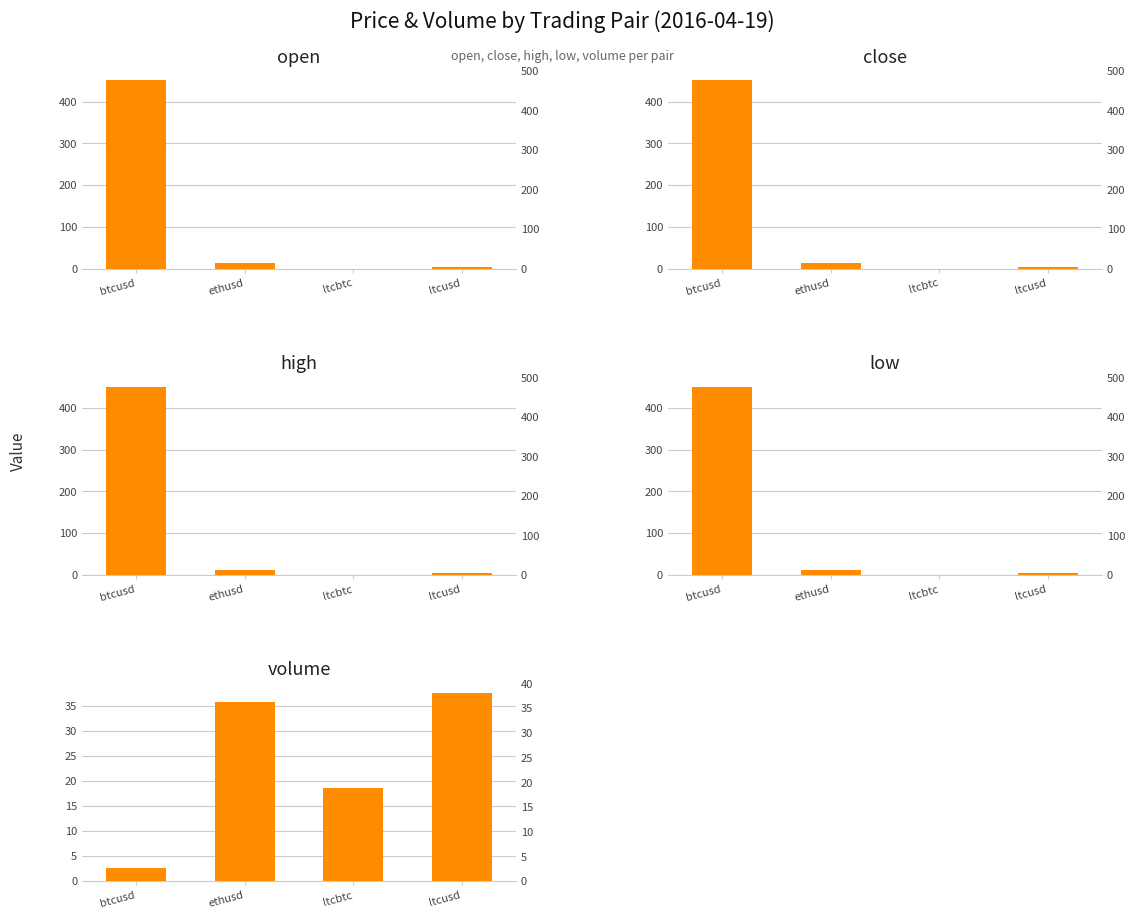

What is the total value across all series at ltcusd?

52.3